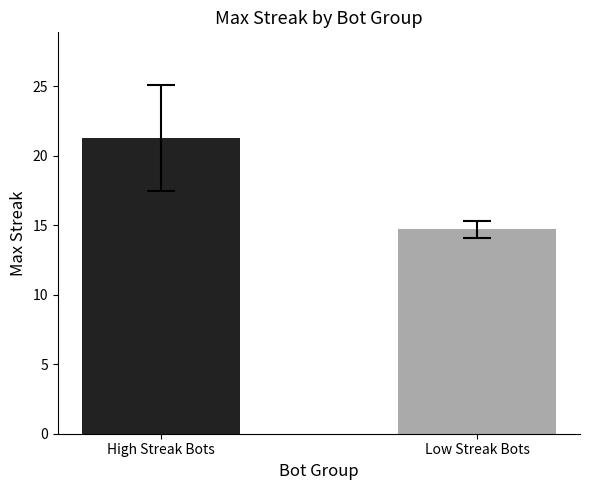

The value at 27 is 35. True or false?

False